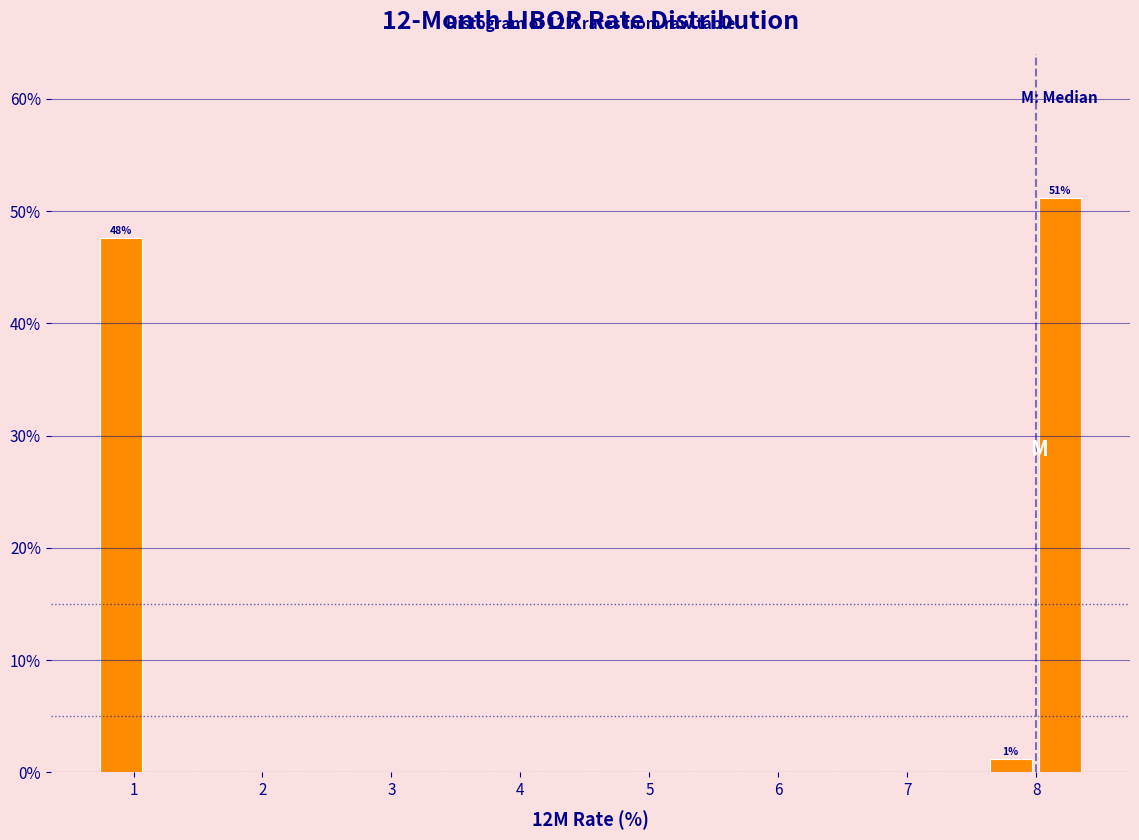

Read against the x-axis, roughly where is the centre of the tallest bar?

8.2